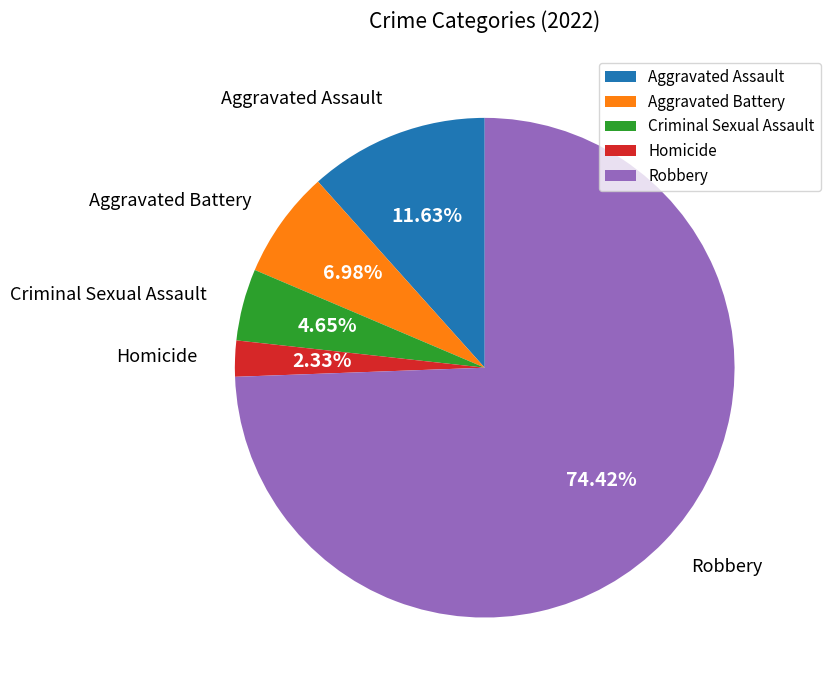

Is it true that Aggravated Assault is 12% of the pie?

True